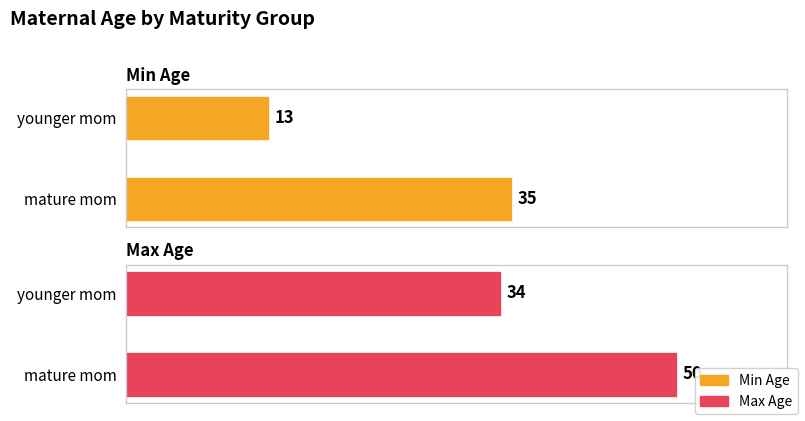

How many bars are there in each group?

2